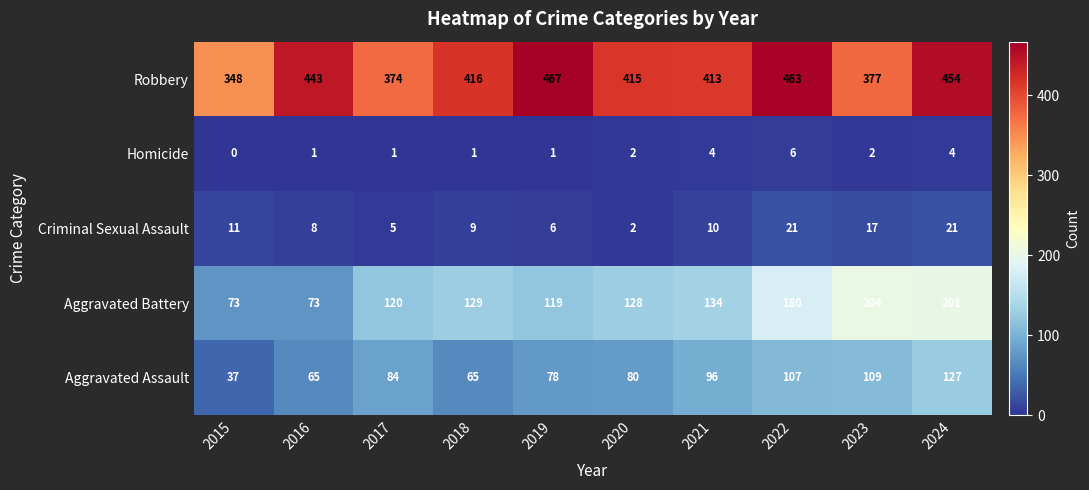

Where is Criminal Sexual Assault nearest to the value 11?

2015